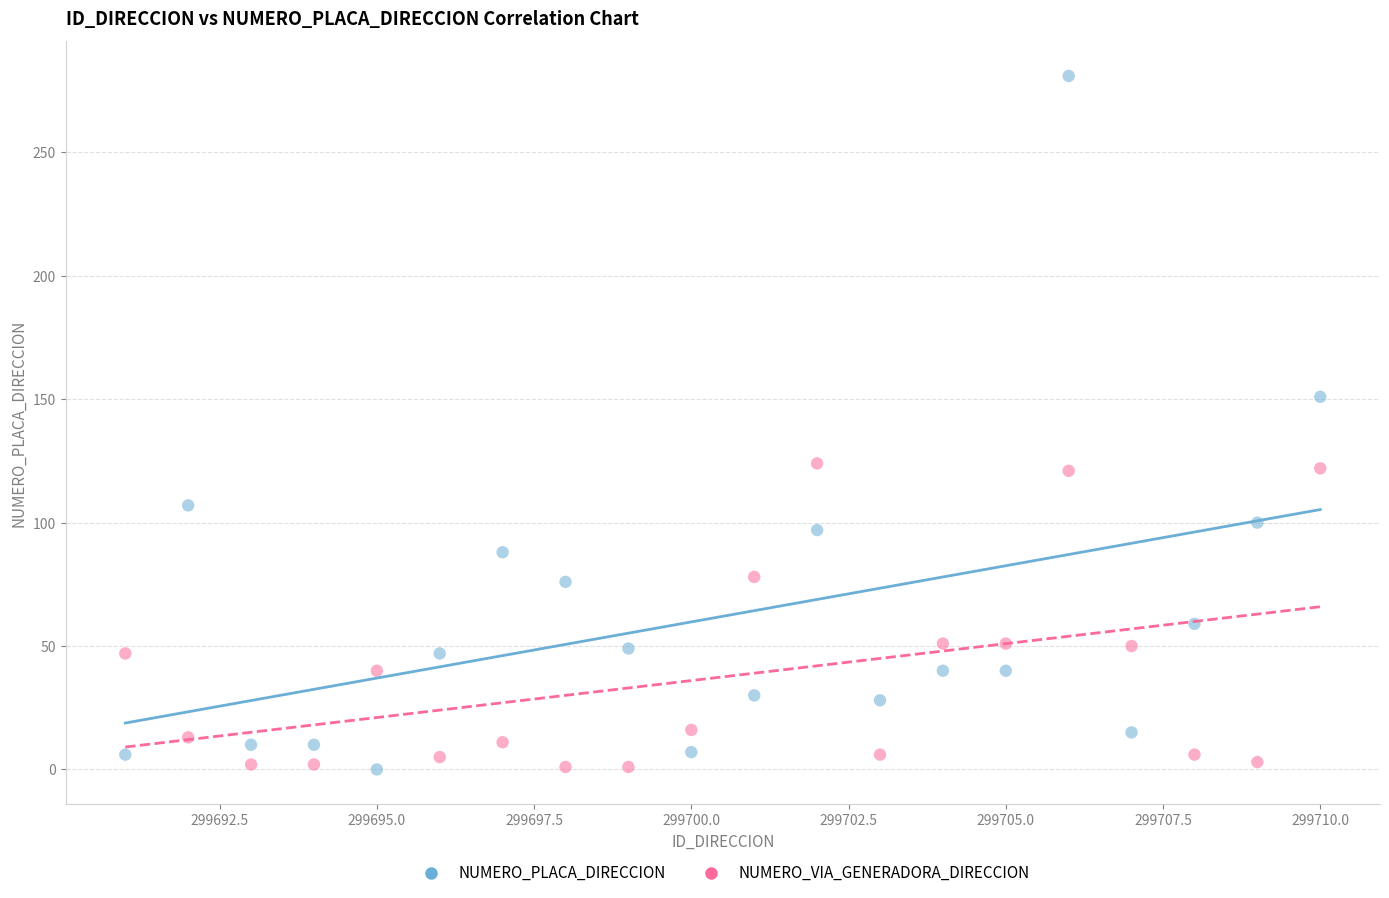

Which series has the largest Y range (max minus min)?

NUMERO_PLACA_DIRECCION